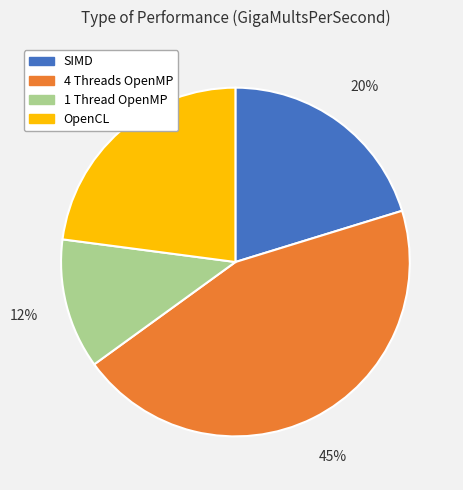

To the nearest percent, what is the difference between the largest and smallest slice percentages?

33%